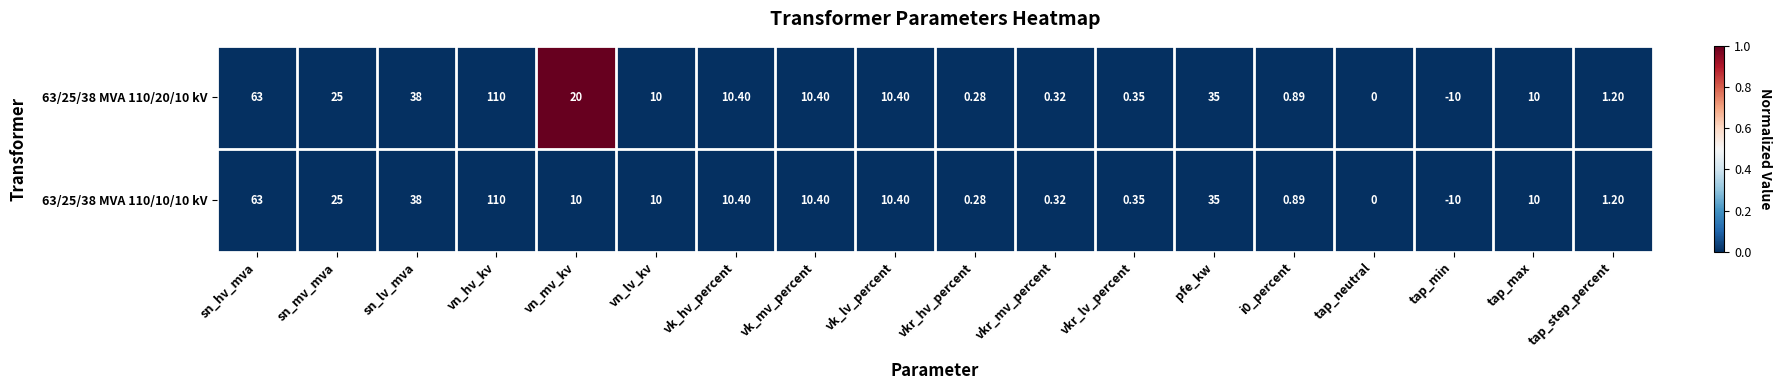

Which label corresponds to the largest value in the chart?

vn_hv_kv